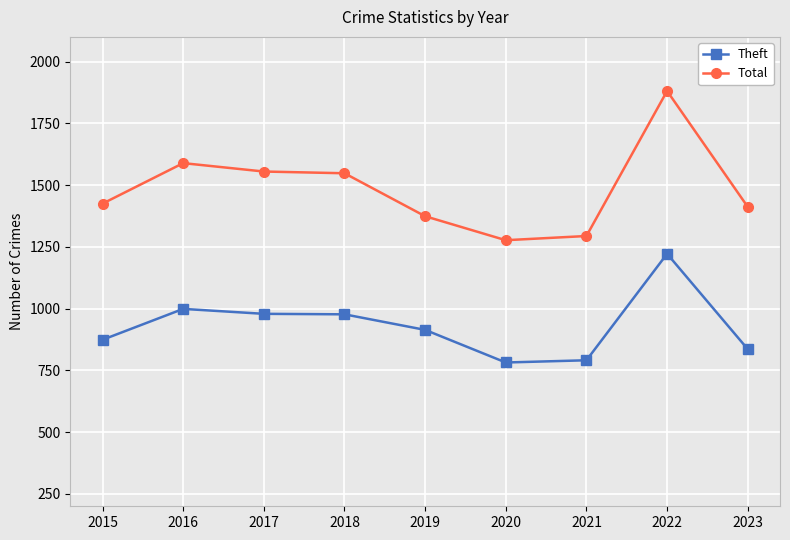

Between 2018 and 2019, which series saw the biggest shift?

Total